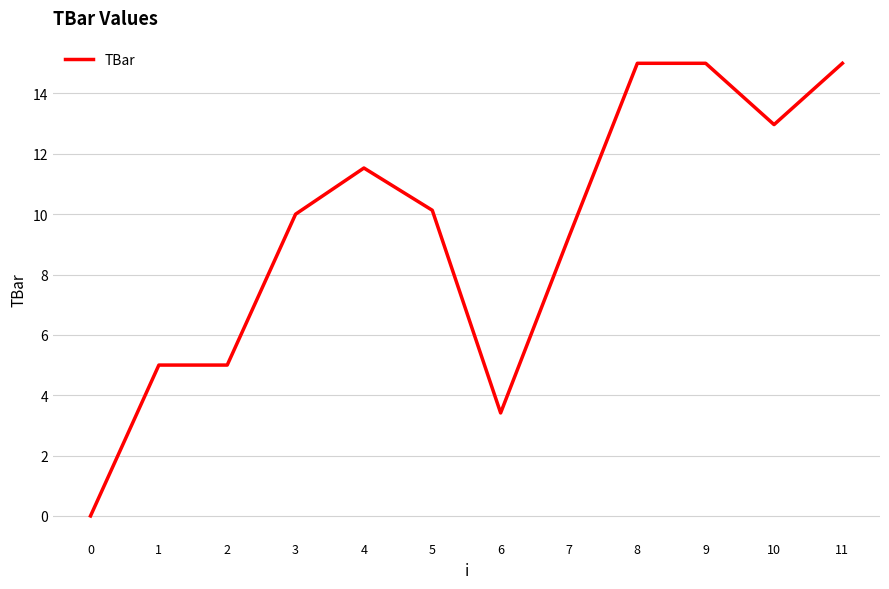

What is the maximum value shown in the chart?

15.0